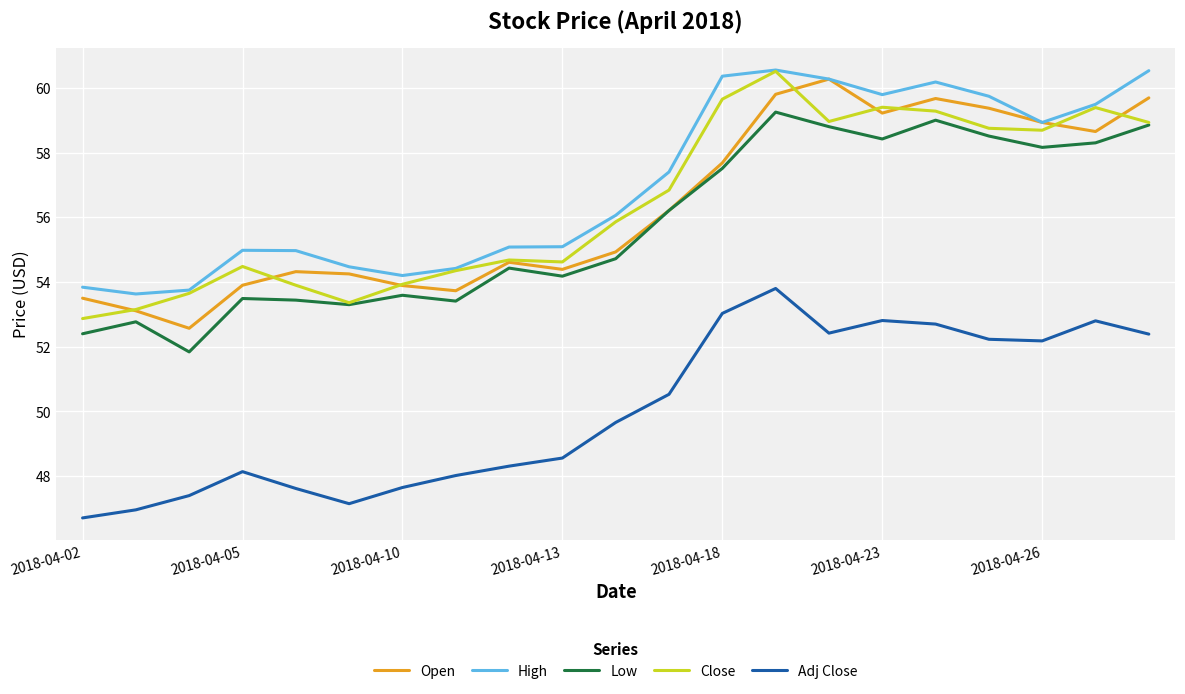

True or false: Low and High cross at least once.

False